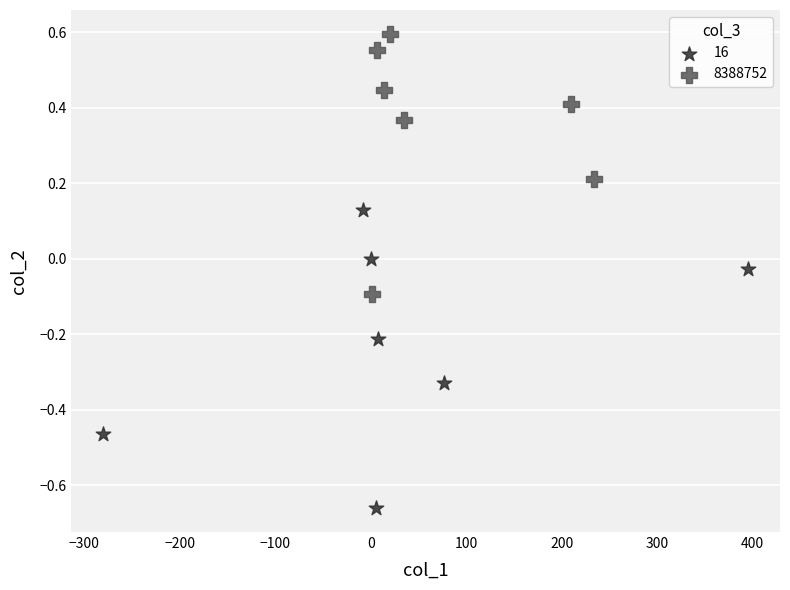

Which series reaches the maximum Y coordinate?

8388752